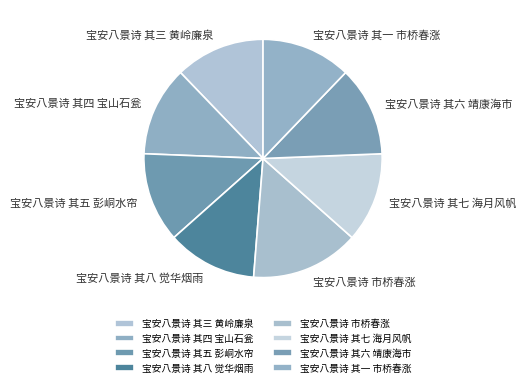

True or false: 宝安八景诗 其六 靖康海市 accounts for 25% of the total.

False